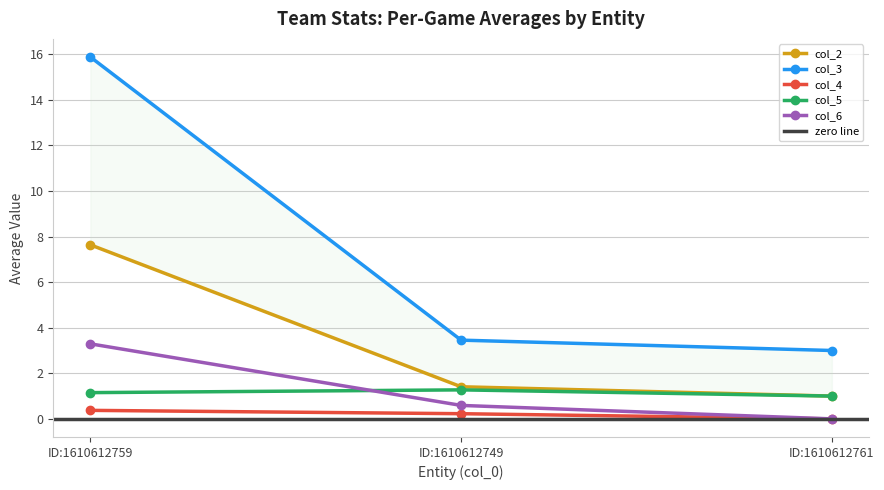

Is it true that col_6 equals 0.6 at ID:1610612749?

True